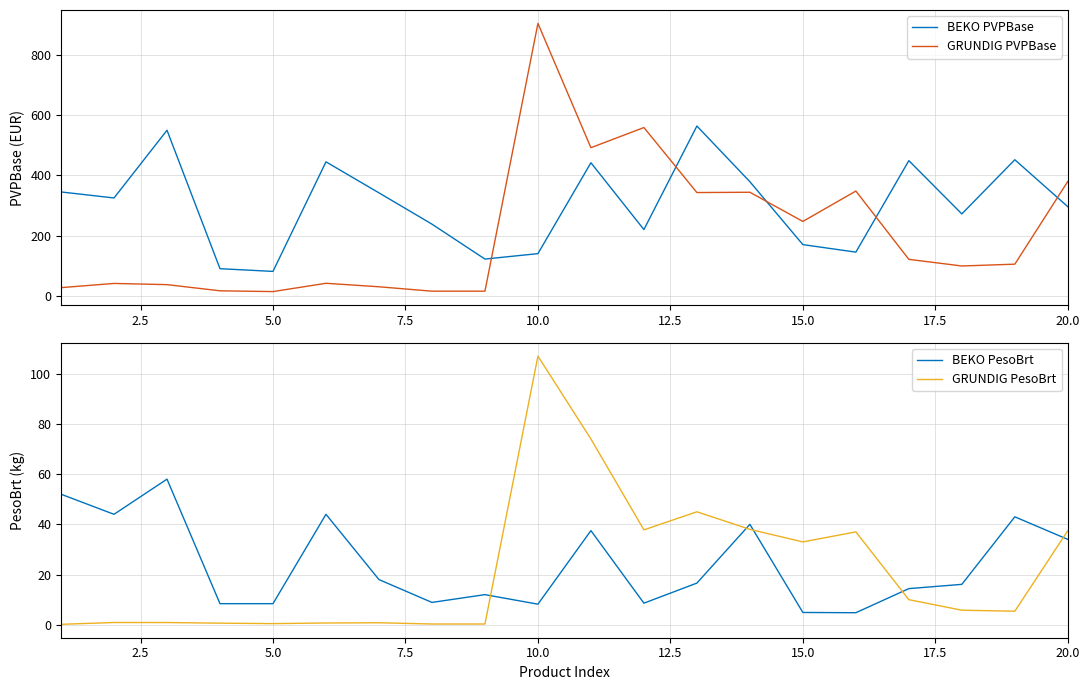

What is the minimum value shown in the chart?

0.2